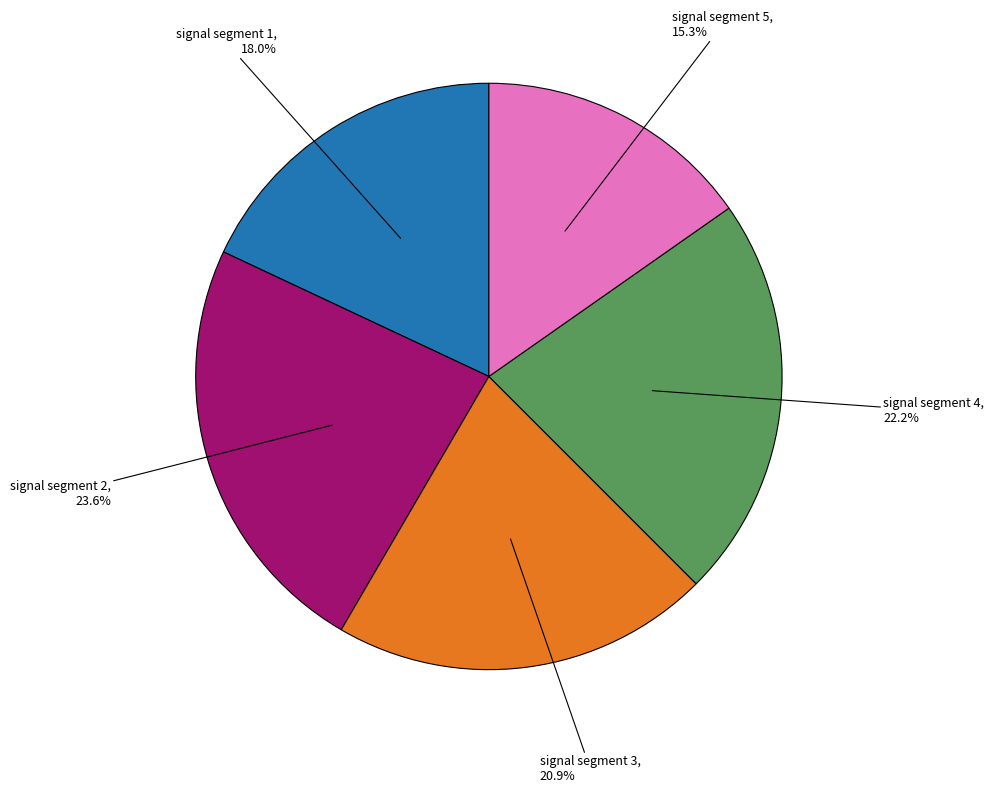

Is there any slice that represents more than half of the pie?

No